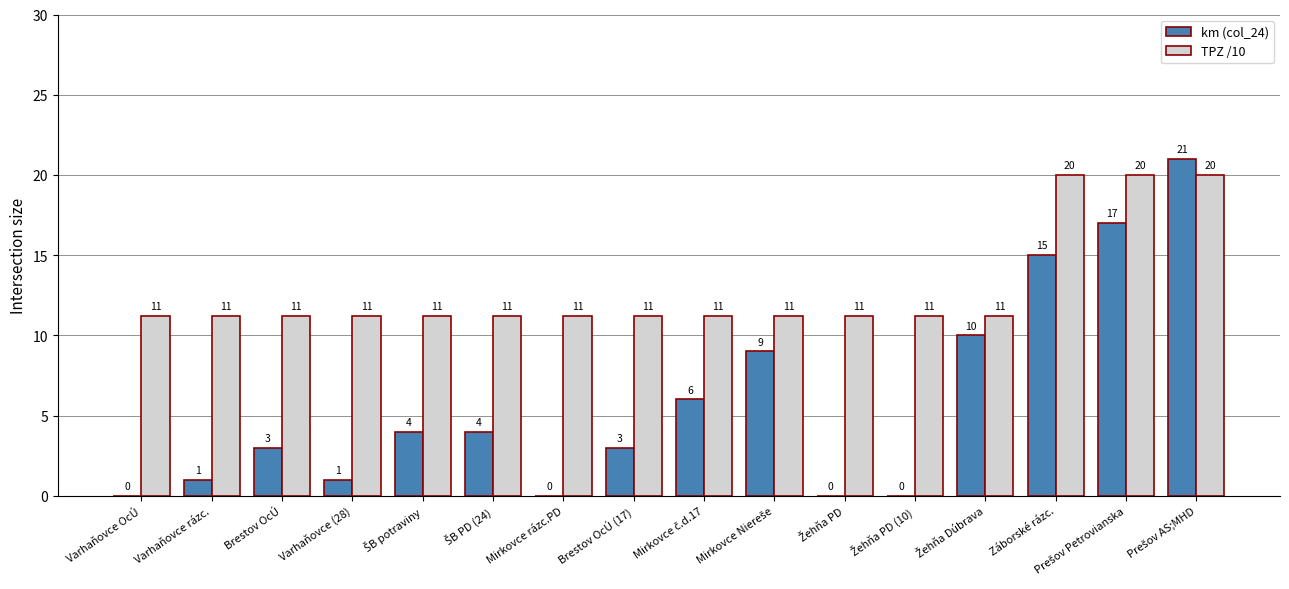

What are all the series names shown in the legend?

km (col_24), TPZ /10